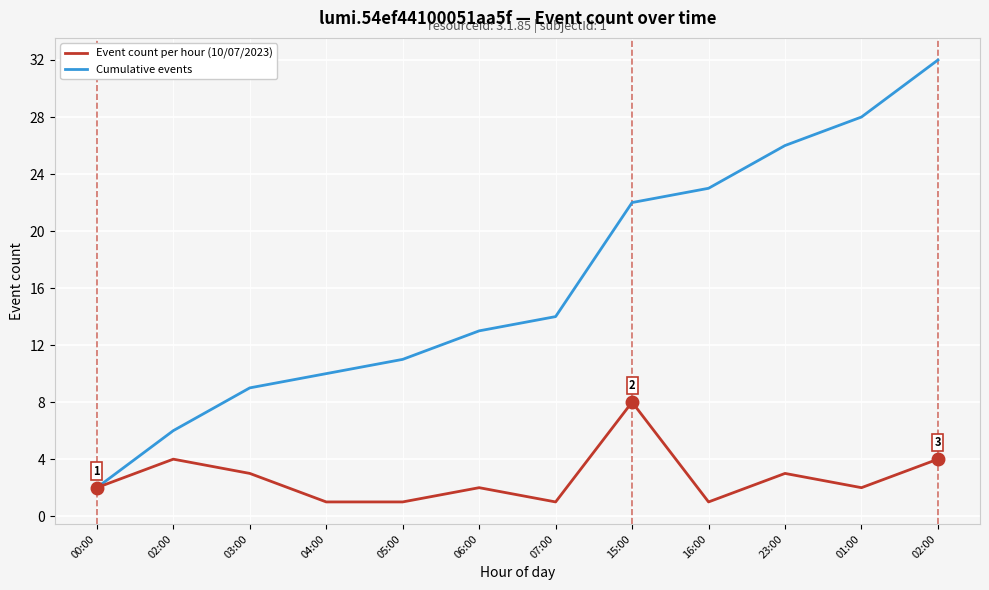

What are all the series names shown in the legend?

Event count per hour (10/07/2023), Cumulative events